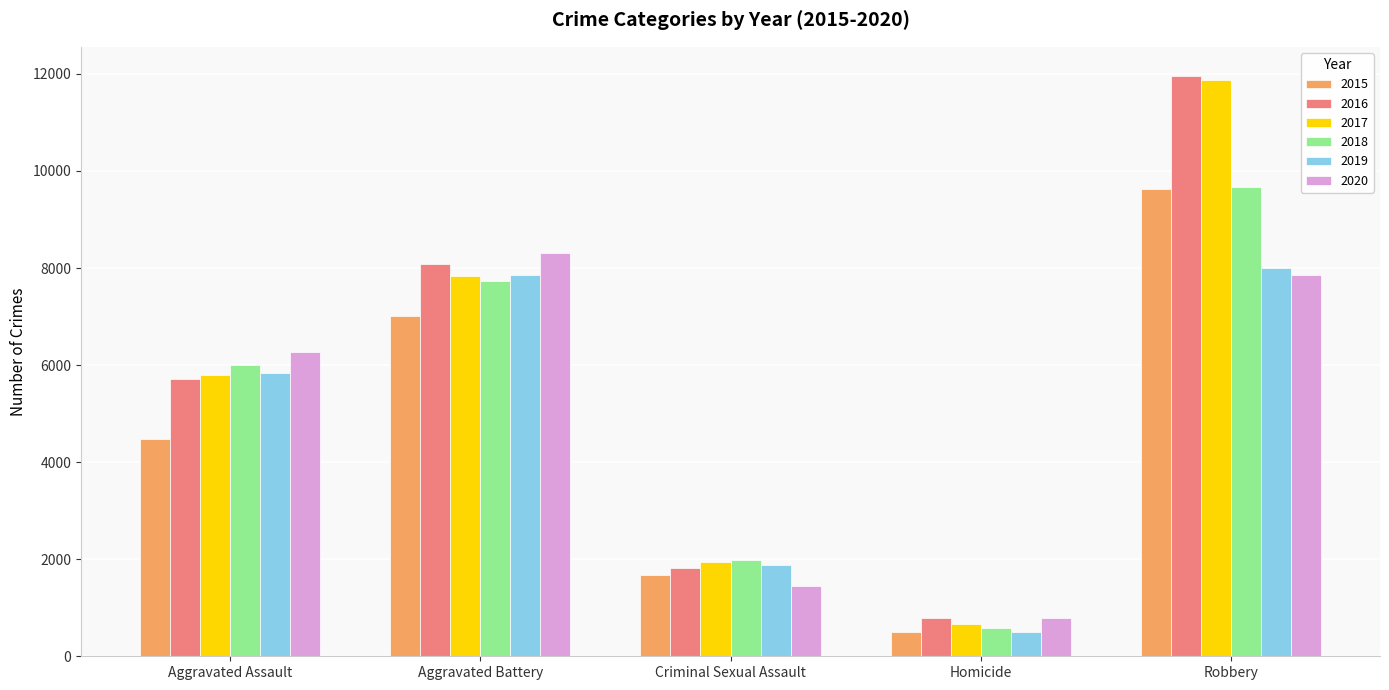

What is the label of the 2nd bar from the right?

Homicide